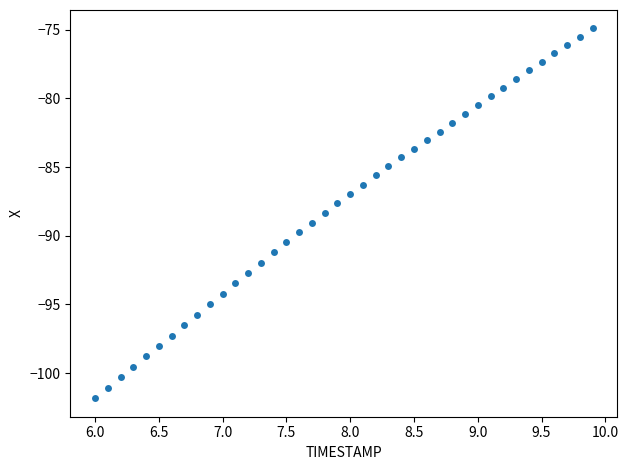

What is the range of Y values (max minus min)?

26.9